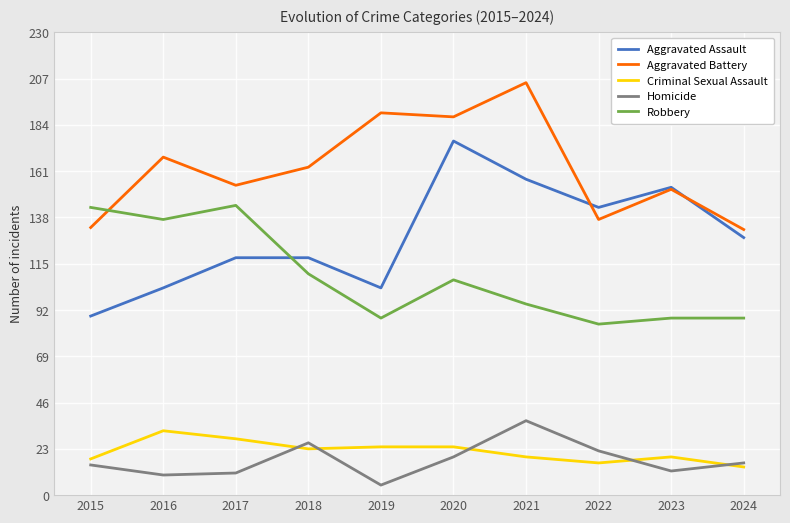

Reading left to right, what are all the values shown in this chart?

Aggravated Assault: 2015=89	2016=103	2017=118	2018=118	2019=103	2020=176	2021=157	2022=143	2023=153	2024=128
Aggravated Battery: 2015=133	2016=168	2017=154	2018=163	2019=190	2020=188	2021=205	2022=137	2023=152	2024=132
Criminal Sexual Assault: 2015=18	2016=32	2017=28	2018=23	2019=24	2020=24	2021=19	2022=16	2023=19	2024=14
Homicide: 2015=15	2016=10	2017=11	2018=26	2019=5	2020=19	2021=37	2022=22	2023=12	2024=16
Robbery: 2015=143	2016=137	2017=144	2018=110	2019=88	2020=107	2021=95	2022=85	2023=88	2024=88